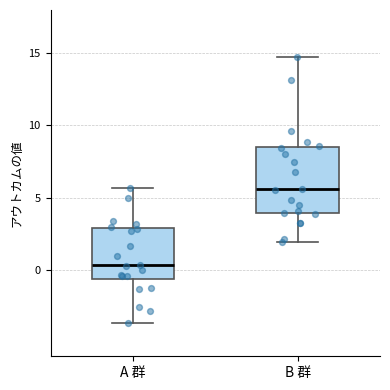

Which box has the highest median line?

B 群